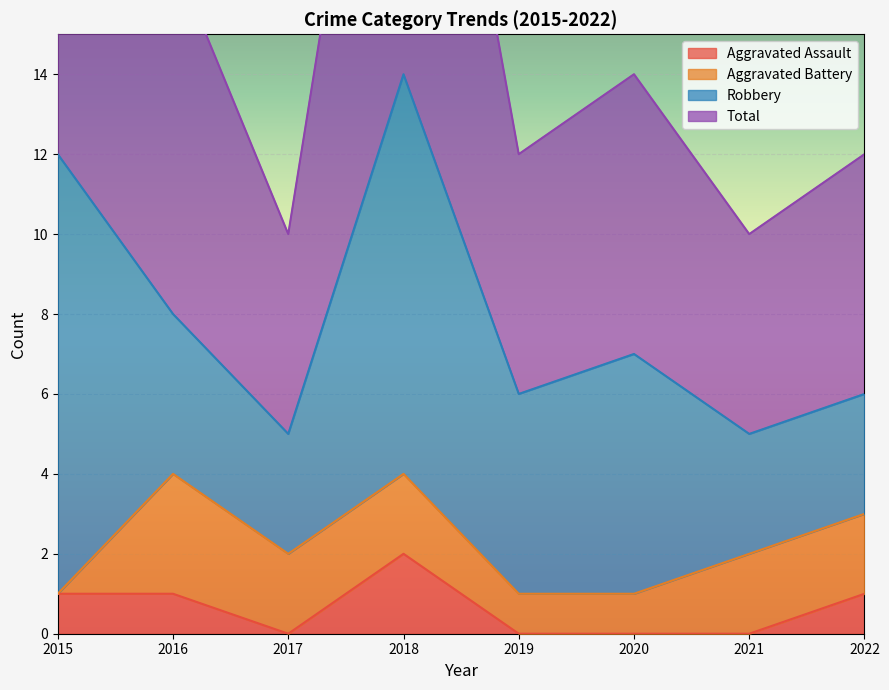

The Total series shows 24 at 2015. True or false?

True